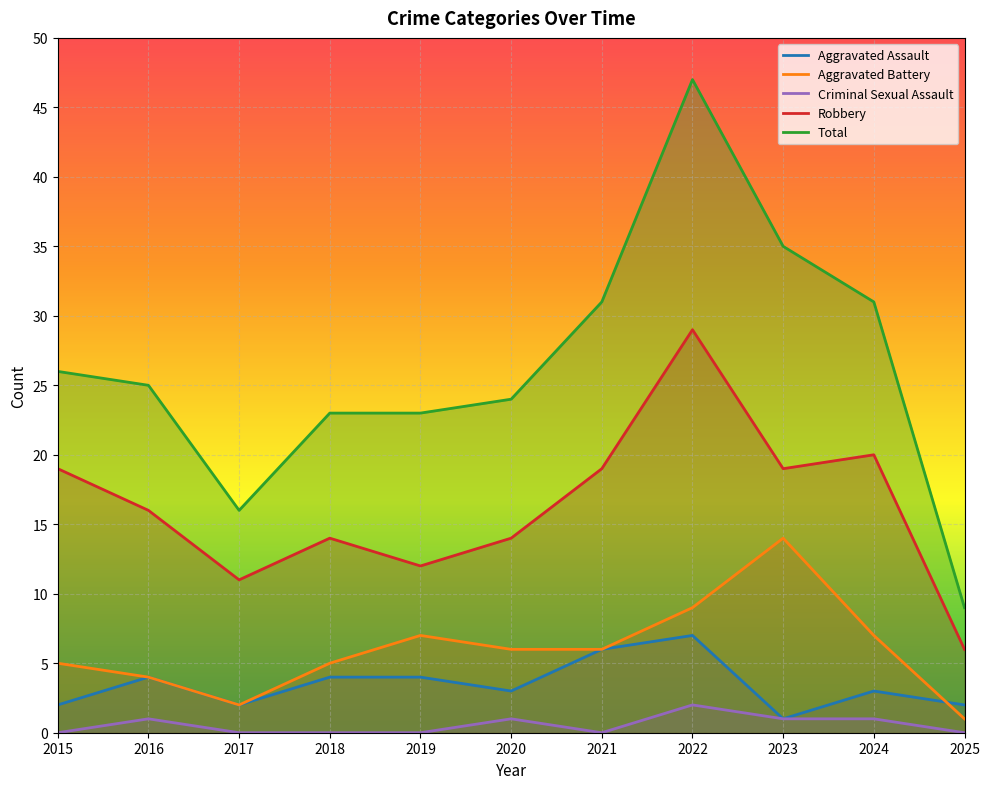

Reading left to right, what are all the values shown in this chart?

Aggravated Assault: 2	4	2	4	4	3	6	7	1	3	2
Aggravated Battery: 5	4	2	5	7	6	6	9	14	7	1
Criminal Sexual Assault: 0	1	0	0	0	1	0	2	1	1	0
Robbery: 19	16	11	14	12	14	19	29	19	20	6
Total: 26	25	16	23	23	24	31	47	35	31	9